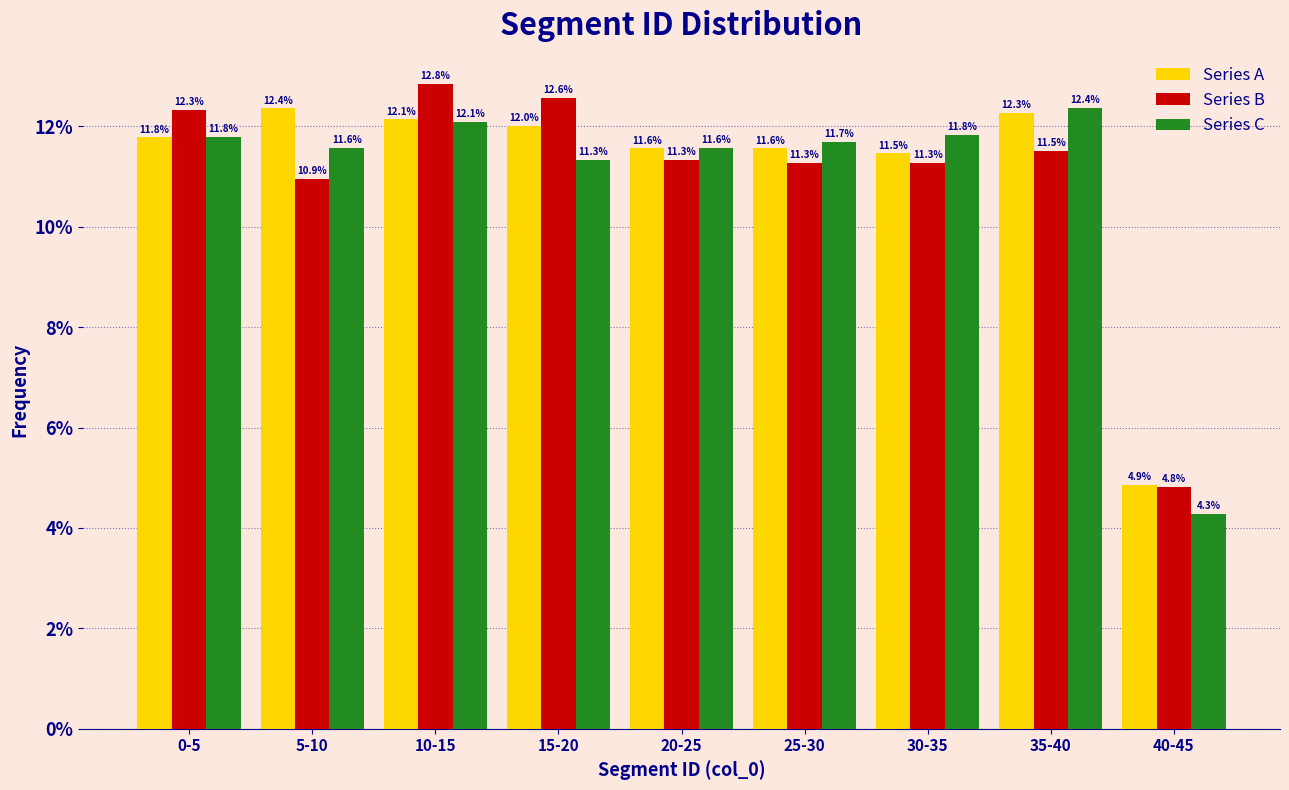

Reading left to right, what are all the values shown in this chart?

Series A: 0-5=11.8	5-10=12.4	10-15=12.1	15-20=12.0	20-25=11.6	25-30=11.6	30-35=11.5	35-40=12.3	40-45=4.9
Series B: 0-5=12.3	5-10=10.9	10-15=12.8	15-20=12.6	20-25=11.3	25-30=11.3	30-35=11.3	35-40=11.5	40-45=4.8
Series C: 0-5=11.8	5-10=11.6	10-15=12.1	15-20=11.3	20-25=11.6	25-30=11.7	30-35=11.8	35-40=12.4	40-45=4.3